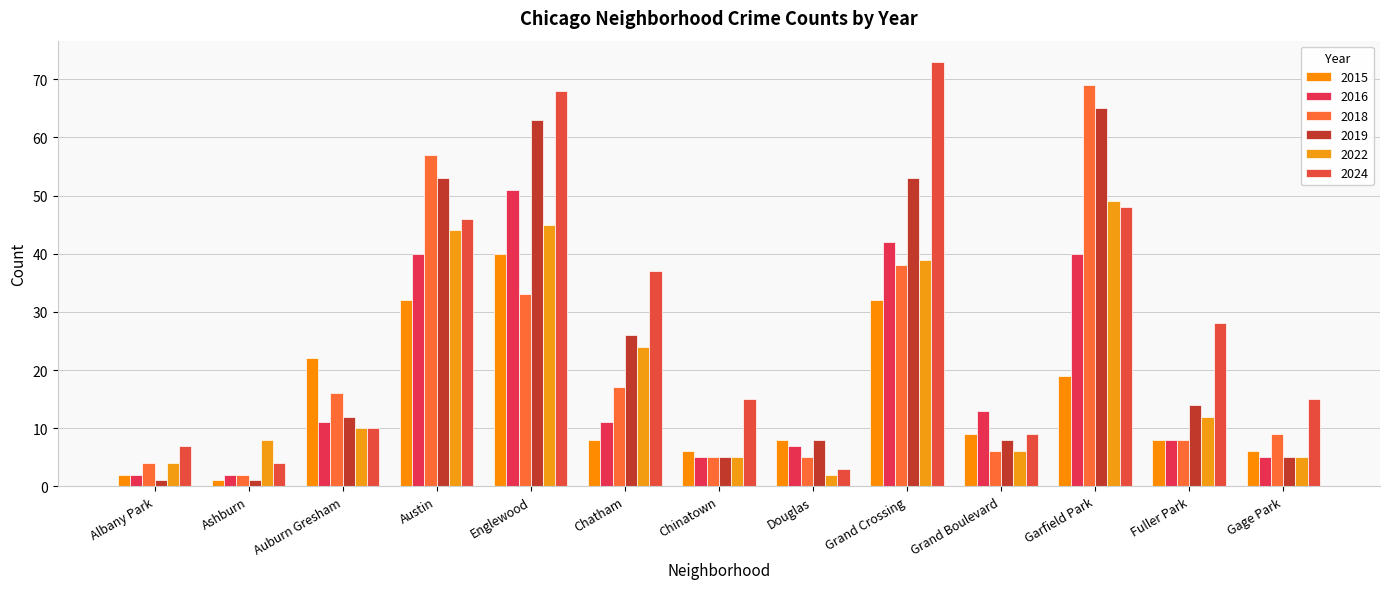

Which series has the largest total across all categories?

2024